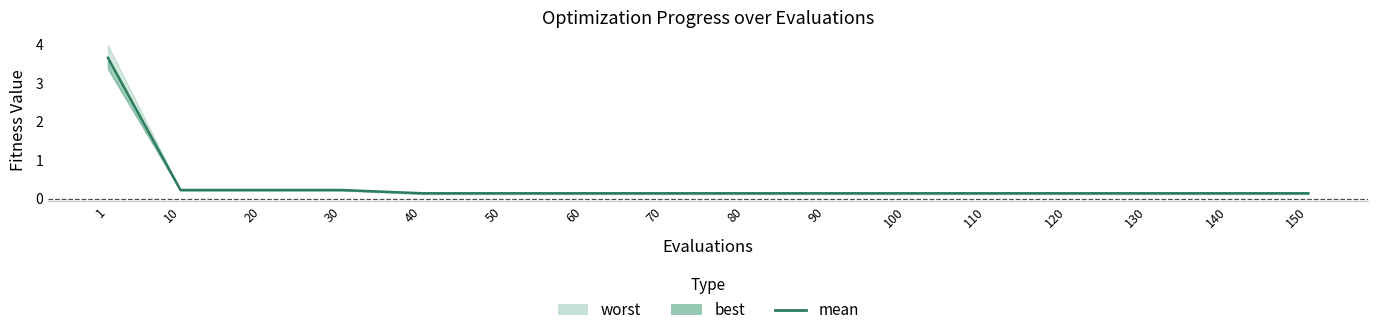

Which category has the highest value across all series?

1